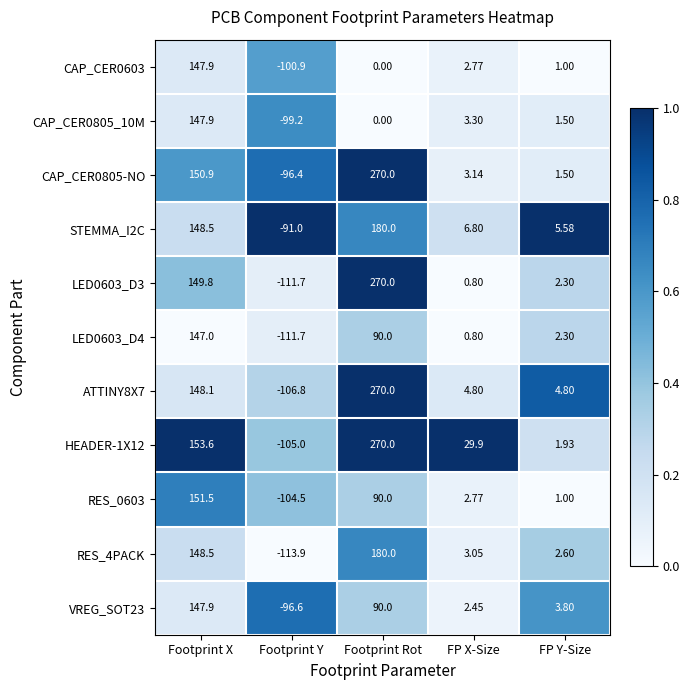

Where does the LED0603_D4 series first go above 2?

Footprint X